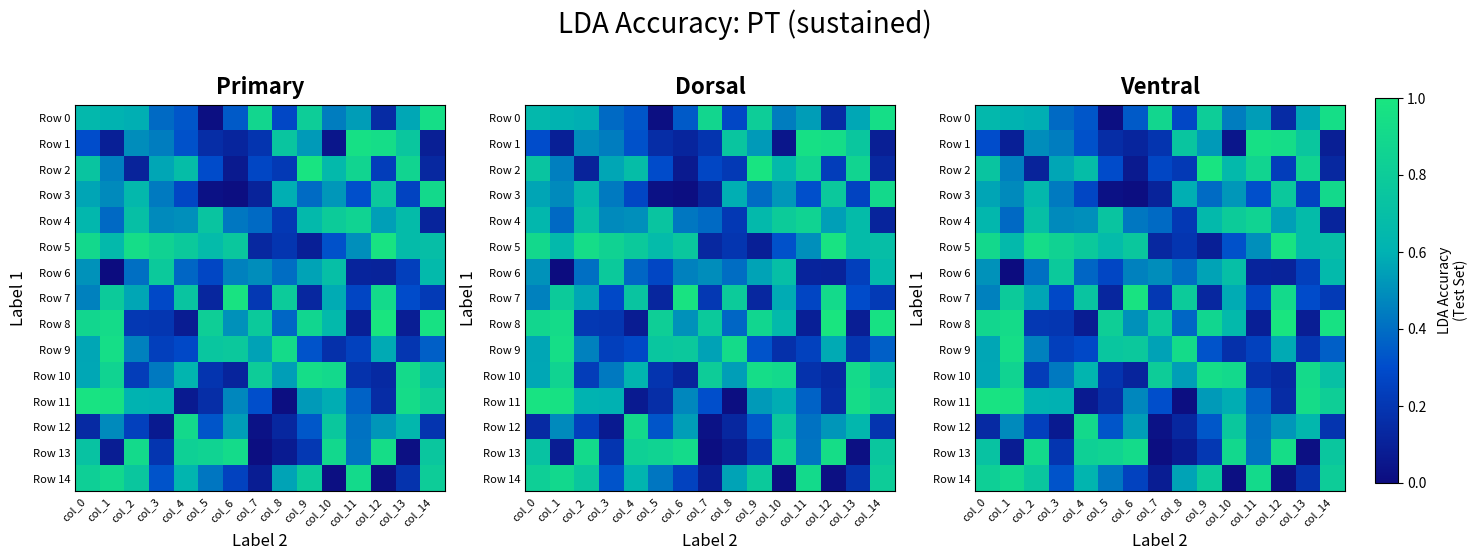

What is the lowest value of the Row 4 series?

0.1